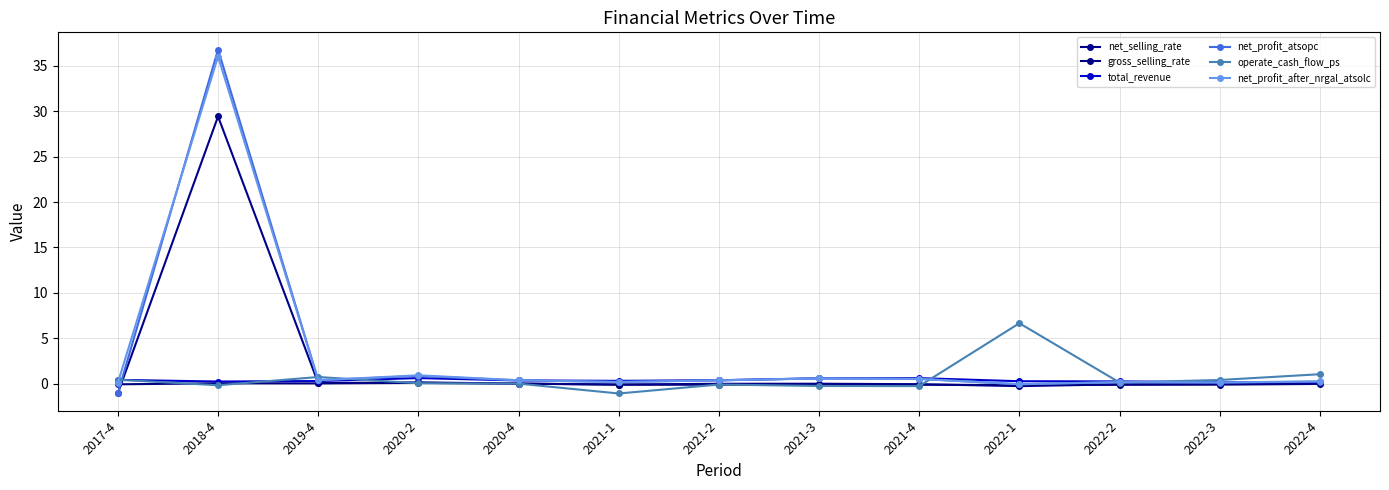

Which series has the largest range (max minus min)?

net_profit_atsopc